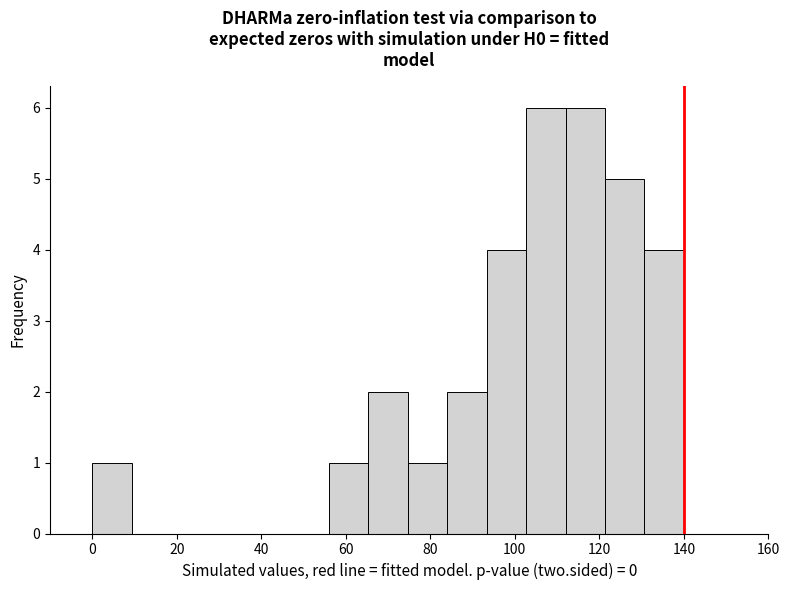

Reading left to right, transcribe this chart: for each bar, give the range it covers on the x-axis and its height. Neither the bar edges nor the heights are printed on the chart, so give them approximately, as read against the axes.

0 to 10: 1
10 to 18: 0
18 to 28: 0
28 to 38: 0
38 to 46: 0
46 to 56: 0
56 to 66: 1
66 to 74: 2
74 to 84: 1
84 to 94: 2
94 to 102: 4
102 to 112: 6
112 to 122: 6
122 to 130: 5
130 to 140: 4